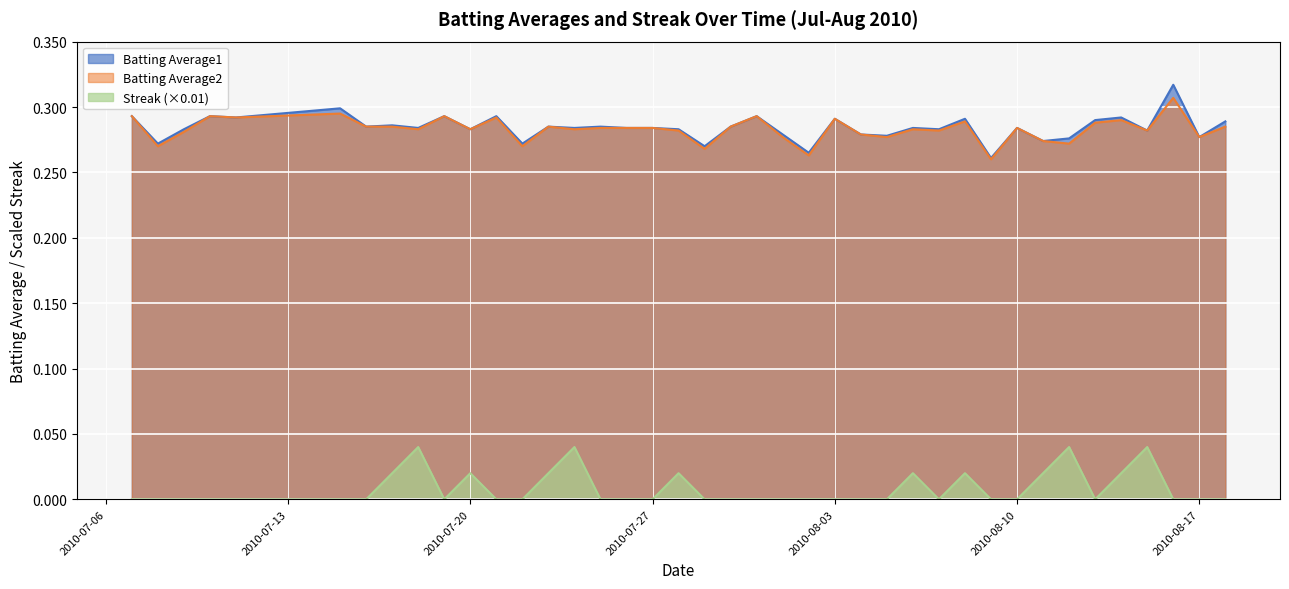

At how many categories does at least one series exceed 0?

40